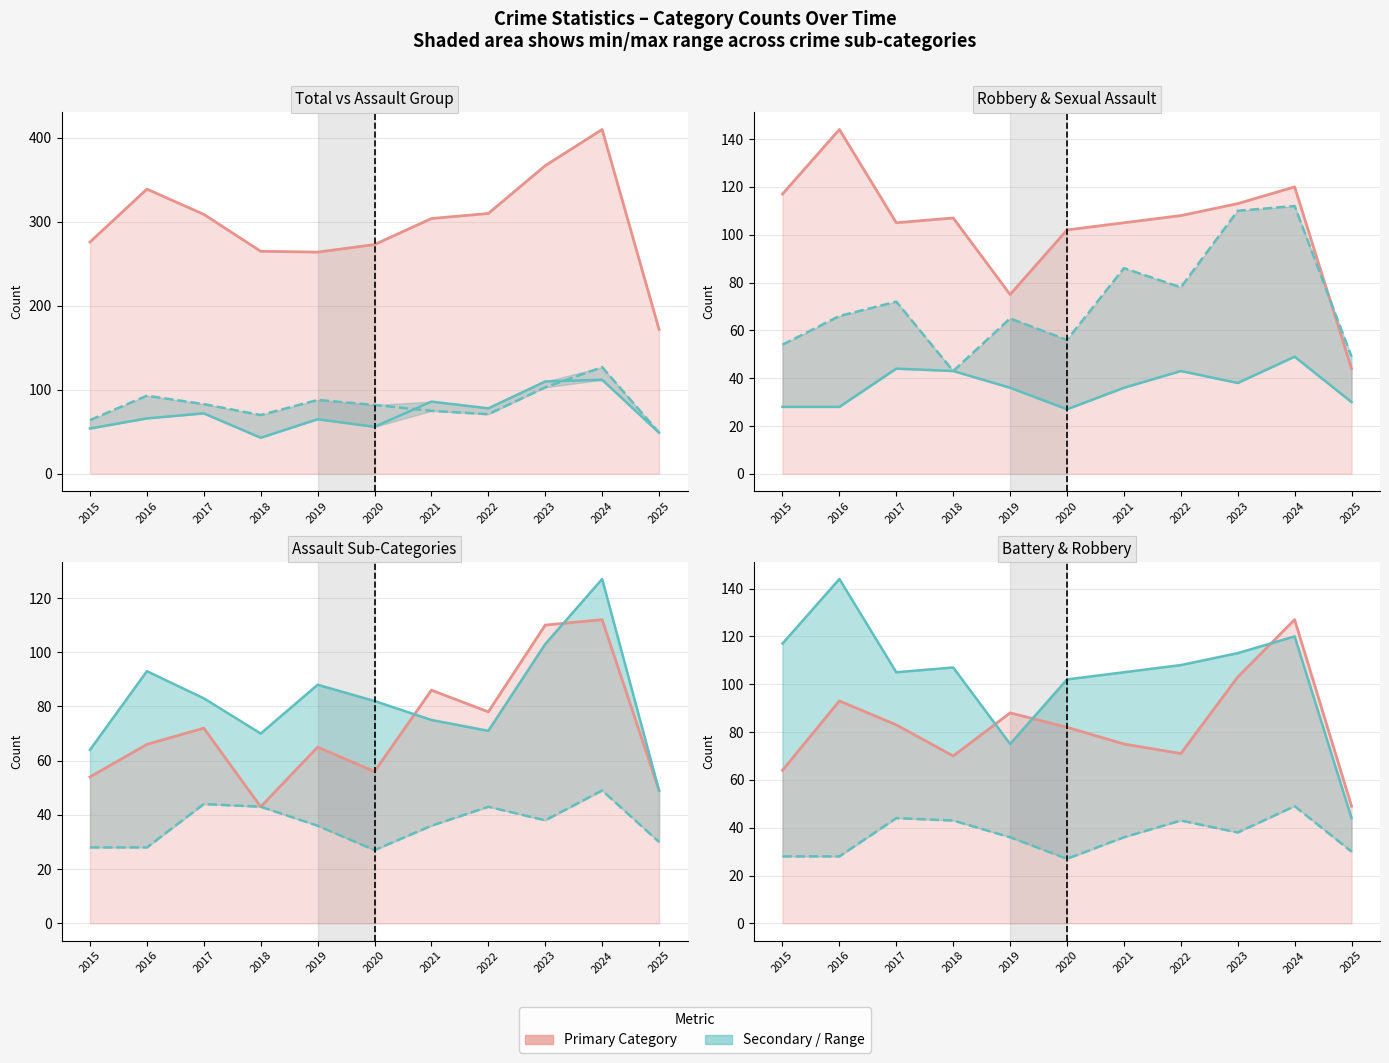

How many interior local peaks does the Aggravated Assault series have?

4